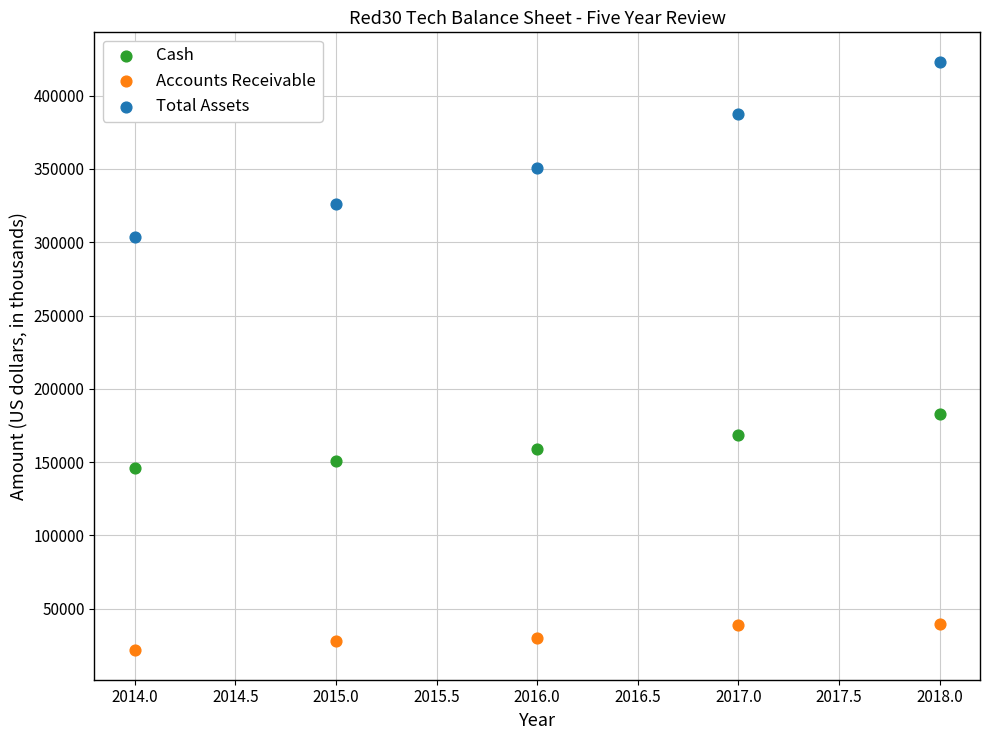

Which series contains the highest Y value?

Total Assets